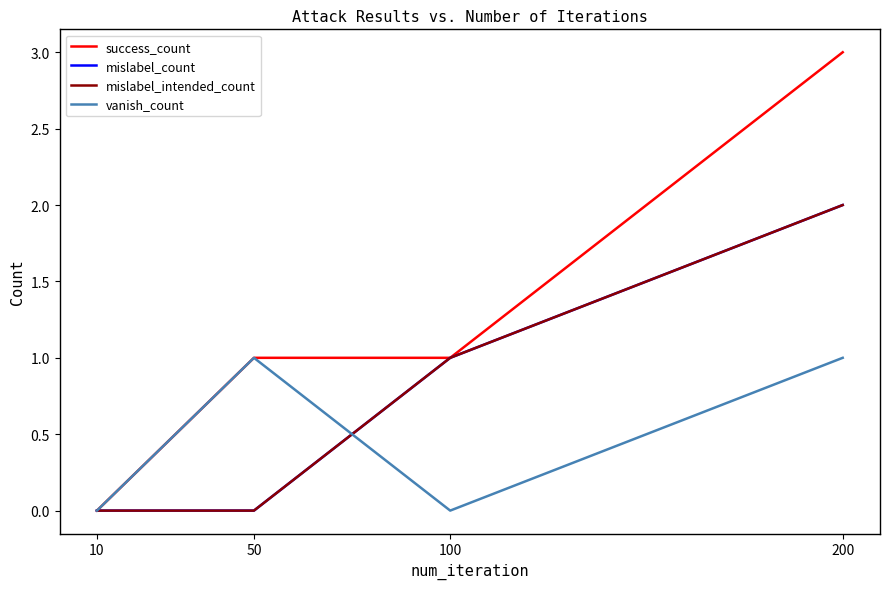

Which series has the widest spread of values?

success_count